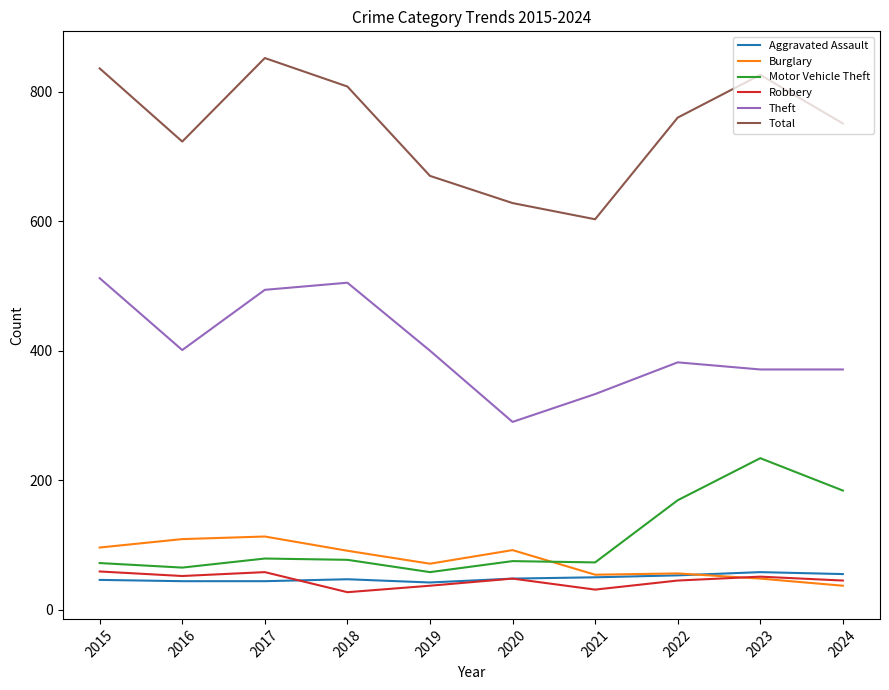

How many values in the Burglary series are below 91?

5